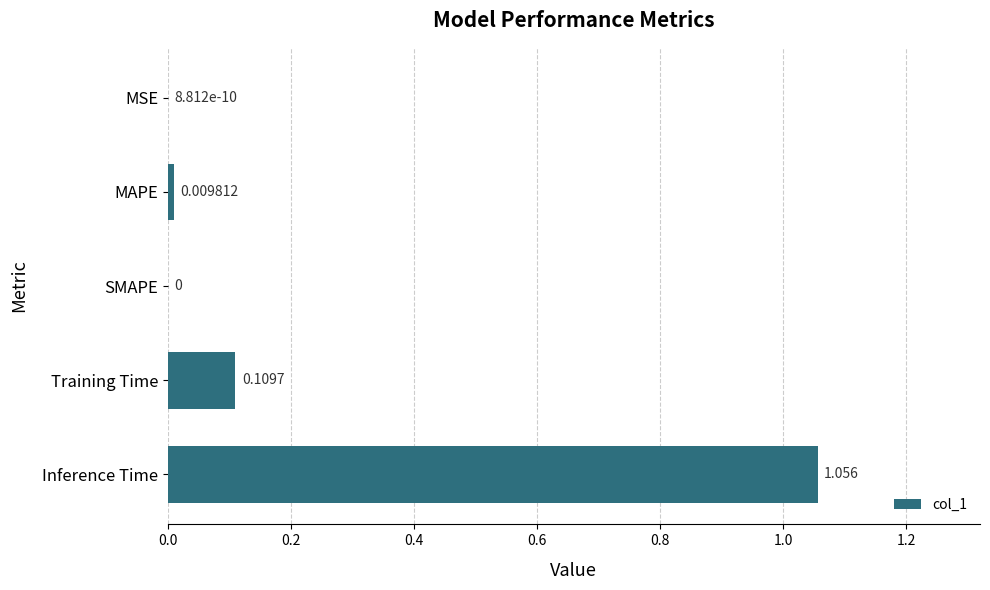

At which category does the chart reach its peak across all series?

Inference Time